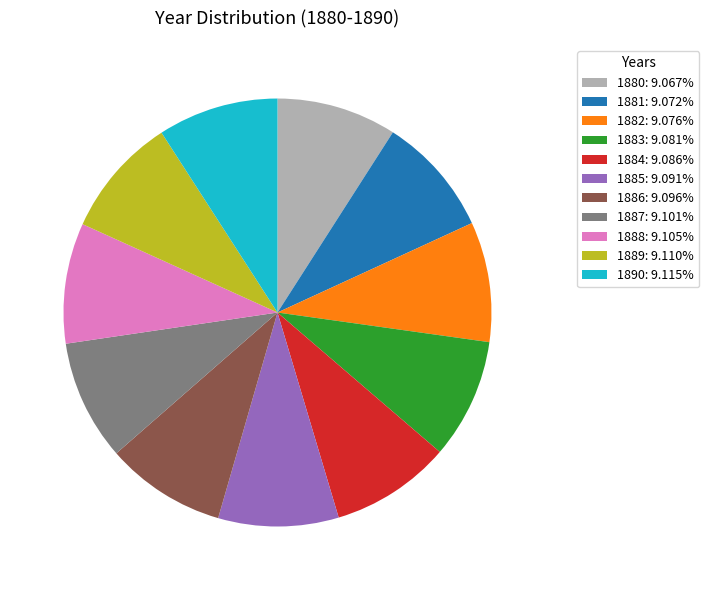

Combined, do 1882 and 1883 account for over 50%?

No